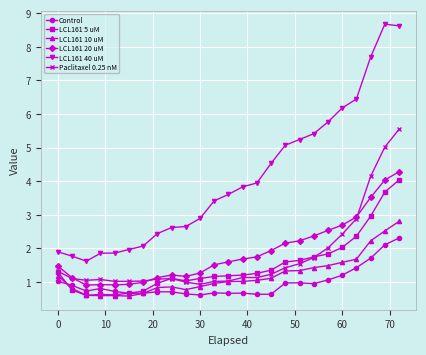

What are all the series names shown in the legend?

Control, LCL161 5 uM, LCL161 10 uM, LCL161 20 uM, LCL161 40 uM, Paclitaxel 0.25 nM